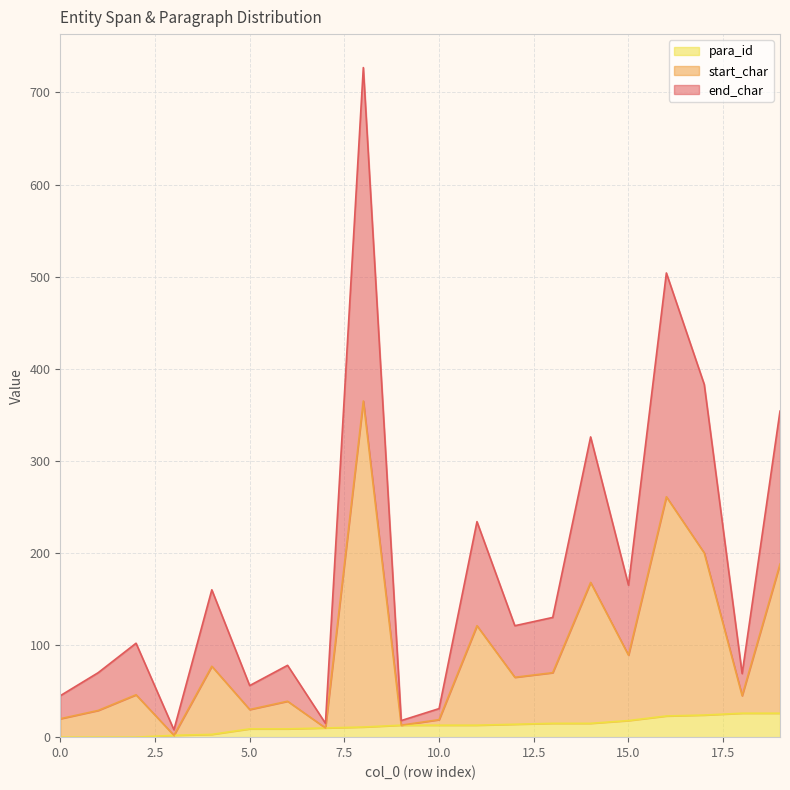

True or false: start_char has a value of 127 at 15.

False